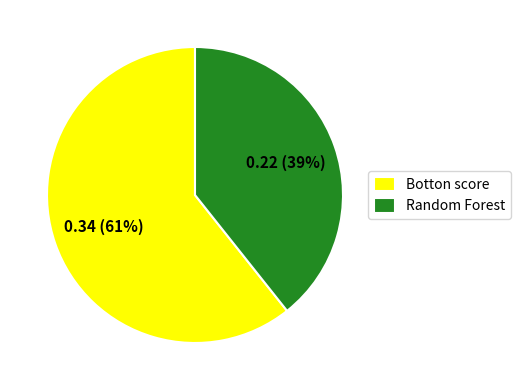

Which has a higher value, Random Forest or Botton score?

Botton score